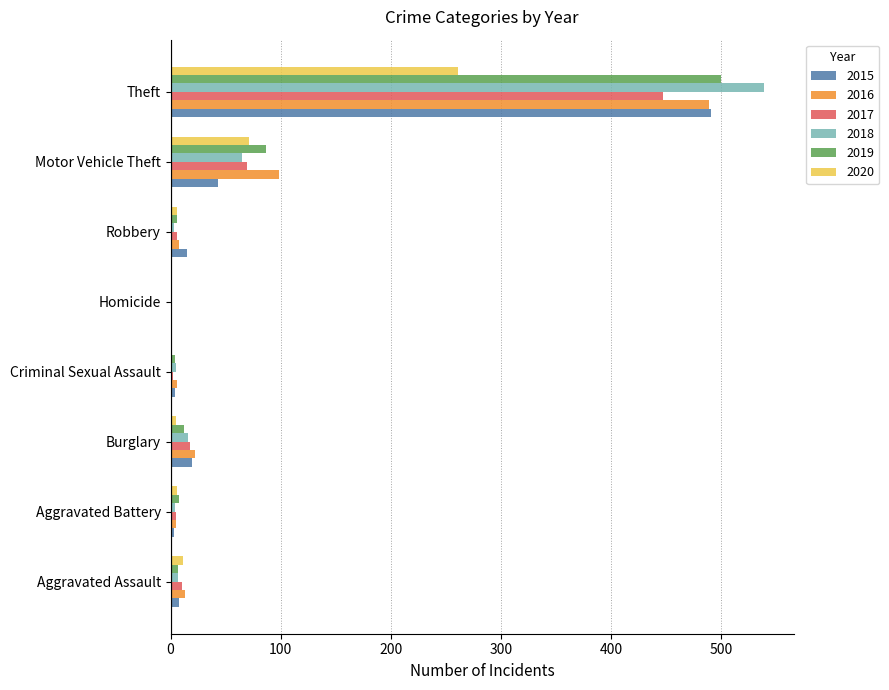

What is the sum of all 2019 values?

624